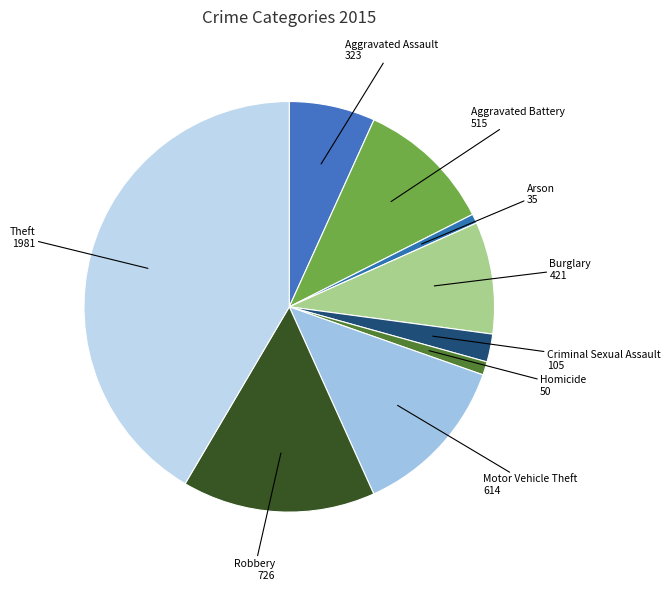

To the nearest percent, what is the average slice percentage?

11%